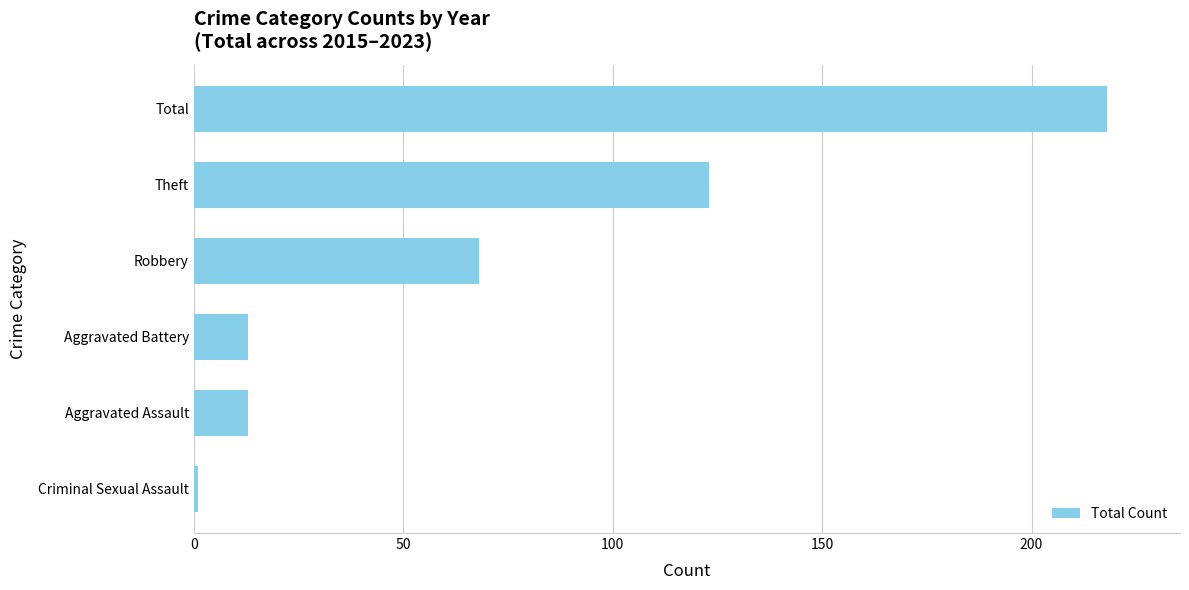

Where is the data nearest to the value 109?

Theft